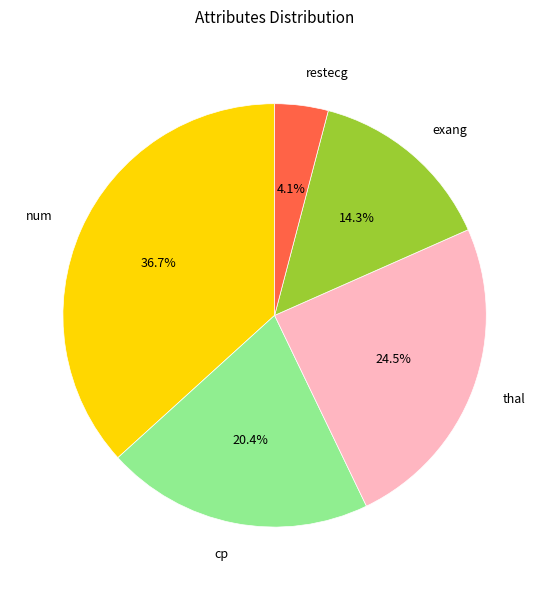

How many segments does this pie chart have?

5